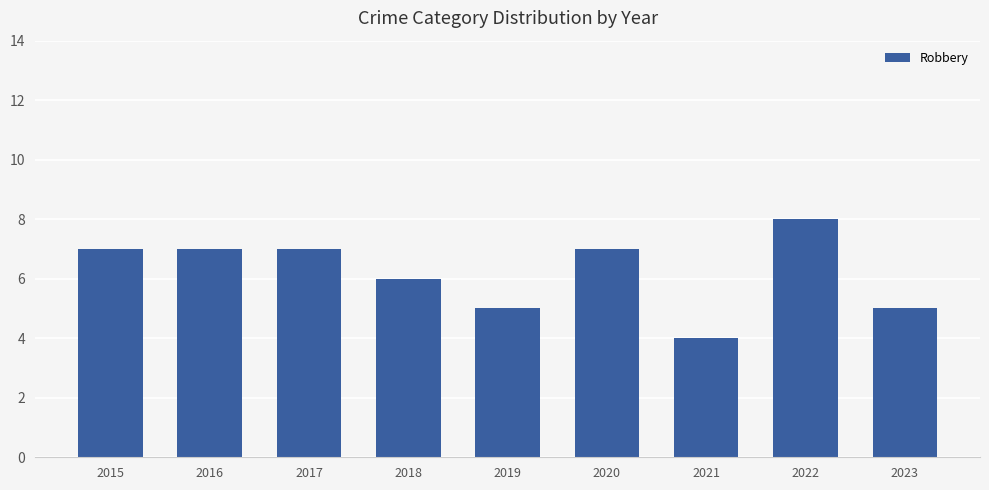

How many categories are shown in the chart?

9